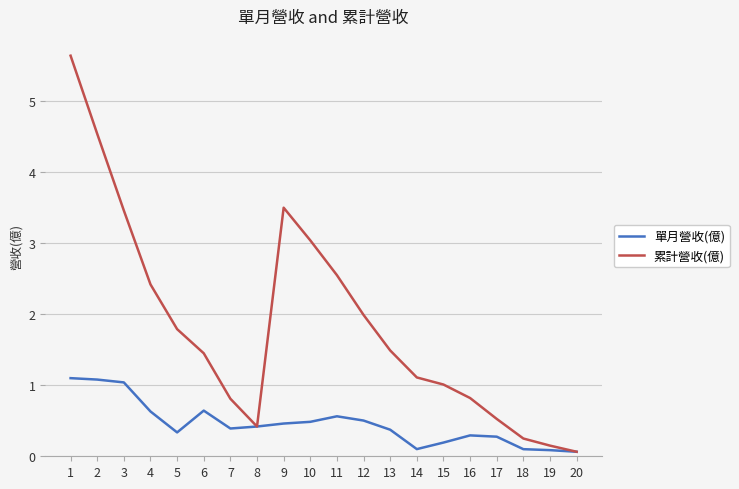

Which series has the largest total across all categories?

累計營收(億)